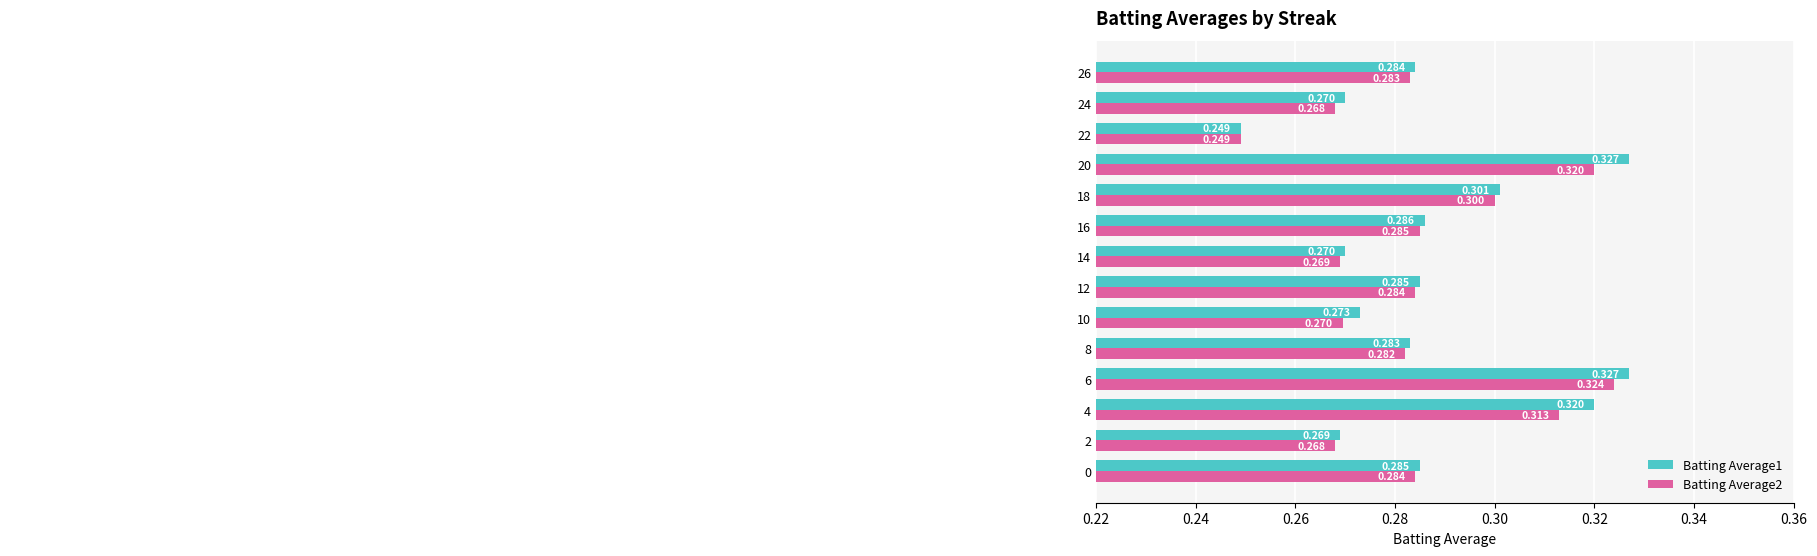

What is the greatest value displayed?

0.3